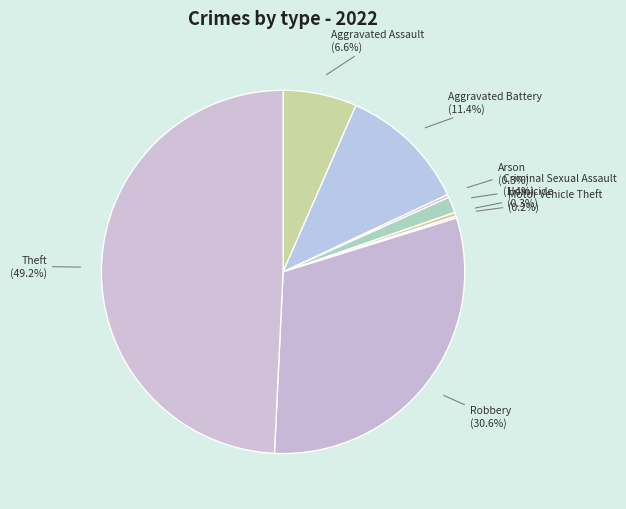

What is the largest slice in the pie chart?

Theft